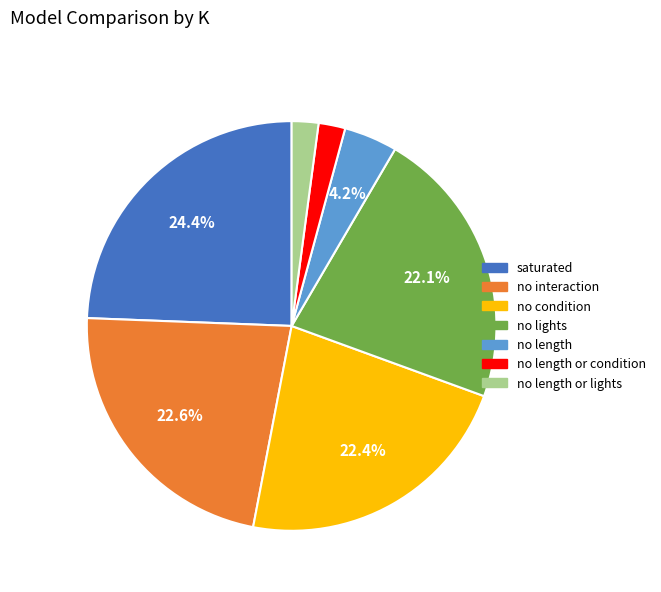

Is there a majority slice in this chart?

No